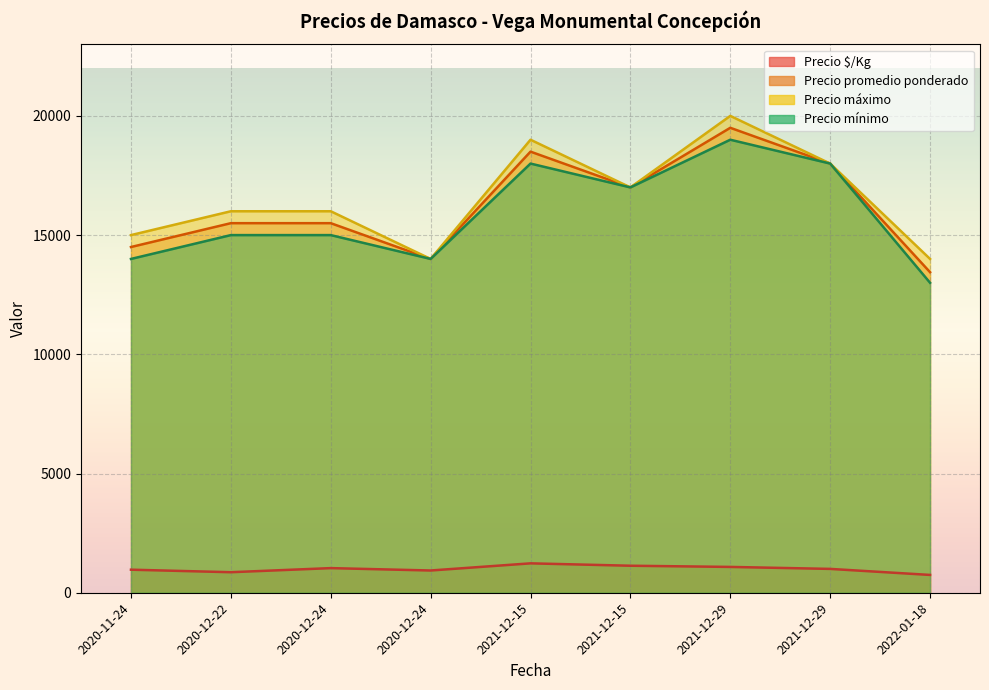

What is the difference between the Precio $/Kg values at 2020-12-24 and 2021-12-15?

200